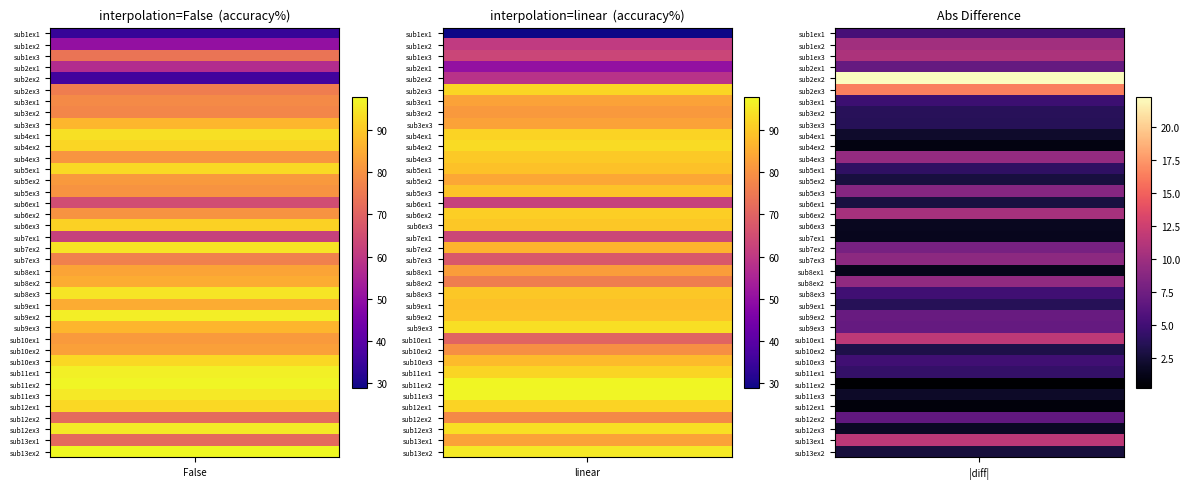

At 1, list the series in order from smallest to largest.

sub1ex1, sub2ex1, sub2ex2, sub1ex2, sub6ex1, sub1ex3, sub7ex1, sub7ex3, sub10ex1, sub8ex2, sub12ex2, sub10ex2, sub3ex2, sub8ex1, sub13ex1, sub3ex3, sub3ex1, sub5ex2, sub7ex2, sub10ex3, sub9ex1, sub5ex1, sub5ex3, sub9ex2, sub8ex3, sub6ex3, sub4ex3, sub6ex2, sub12ex1, sub4ex1, sub11ex1, sub2ex3, sub4ex2, sub9ex3, sub12ex3, sub13ex2, sub11ex3, sub11ex2